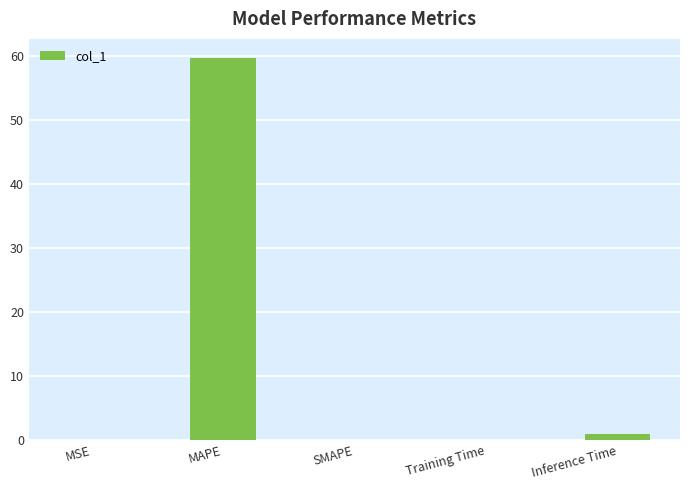

What is the maximum value shown in the chart?

59.7